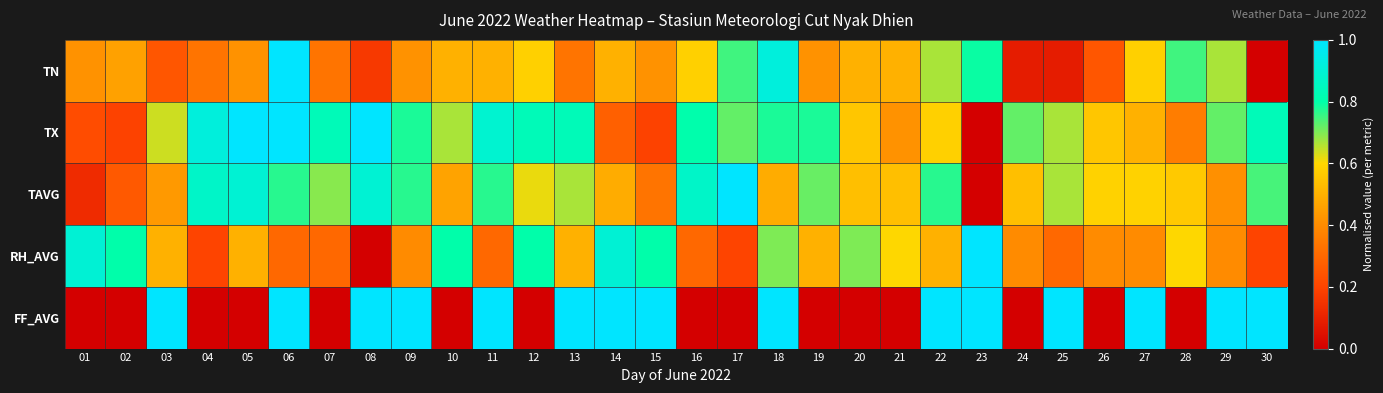

Between 03 and 23, which series saw the biggest shift?

TX